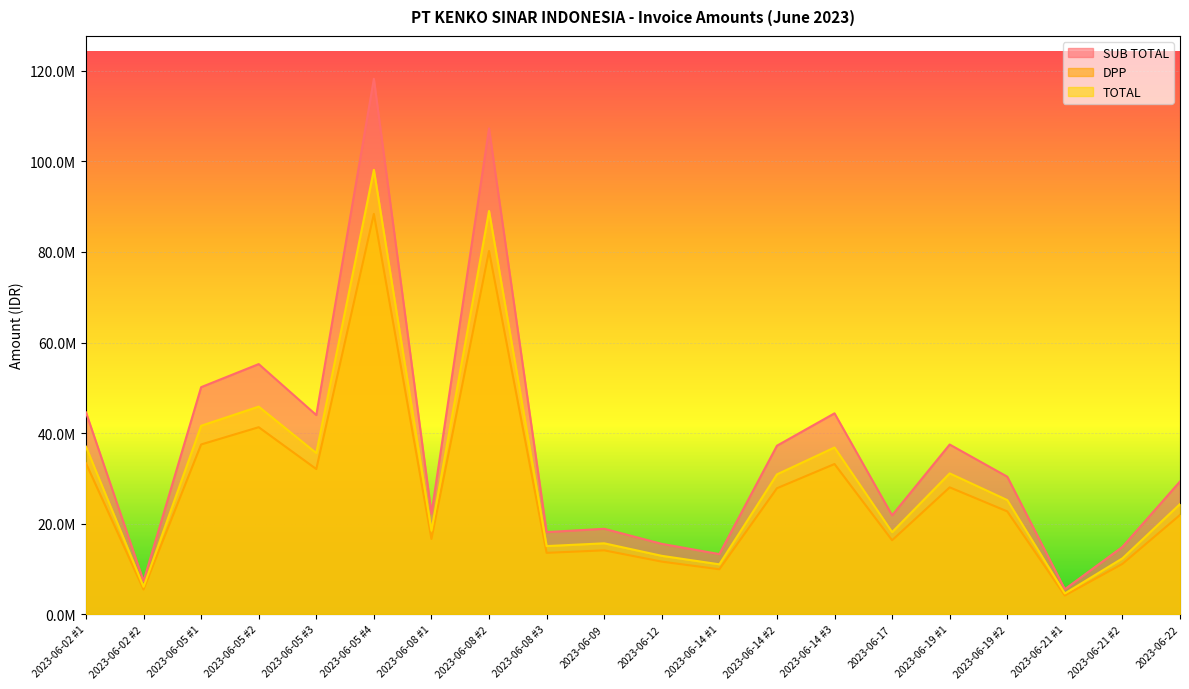

True or false: TOTAL and DPP intersect in this chart.

False